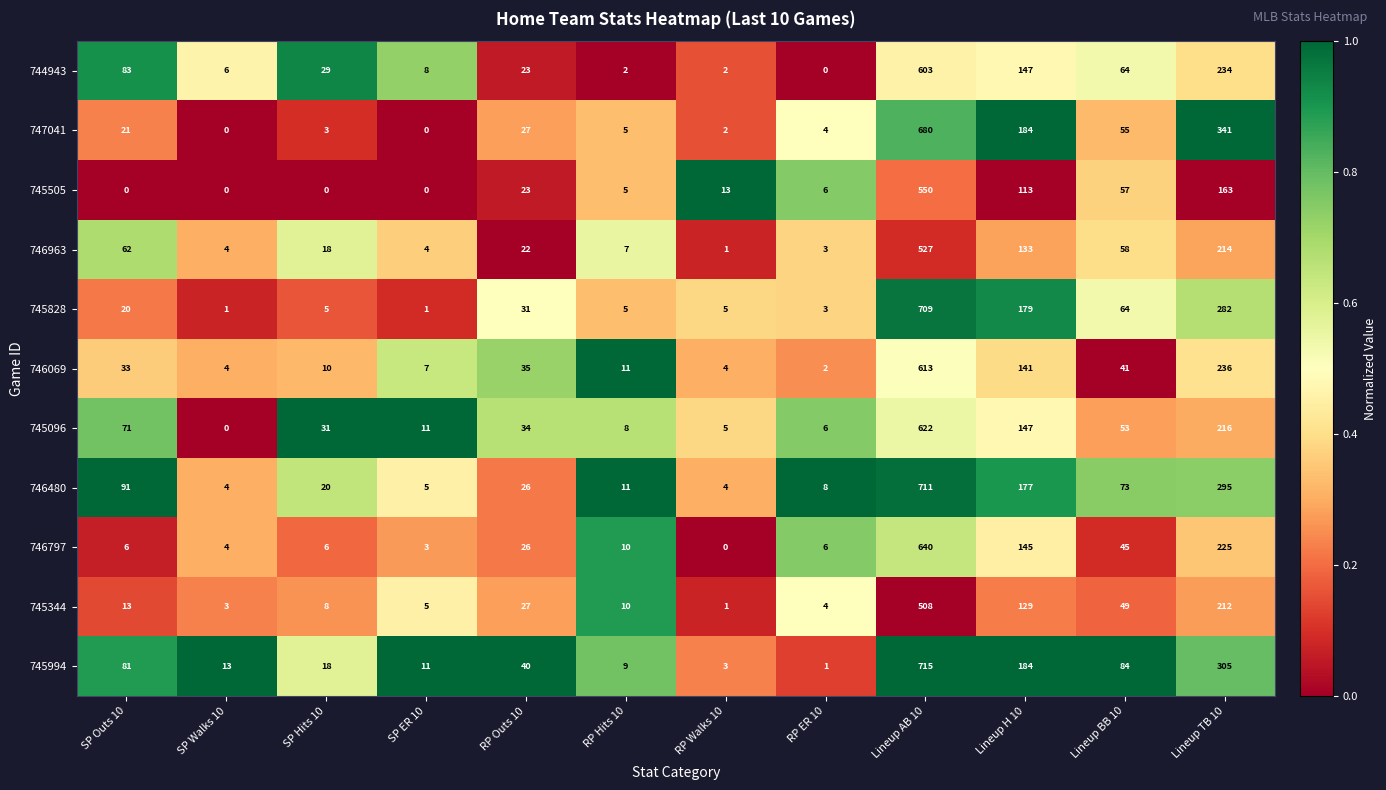

True or false: 745344 has a value of 66 at Lineup BB 10.

False